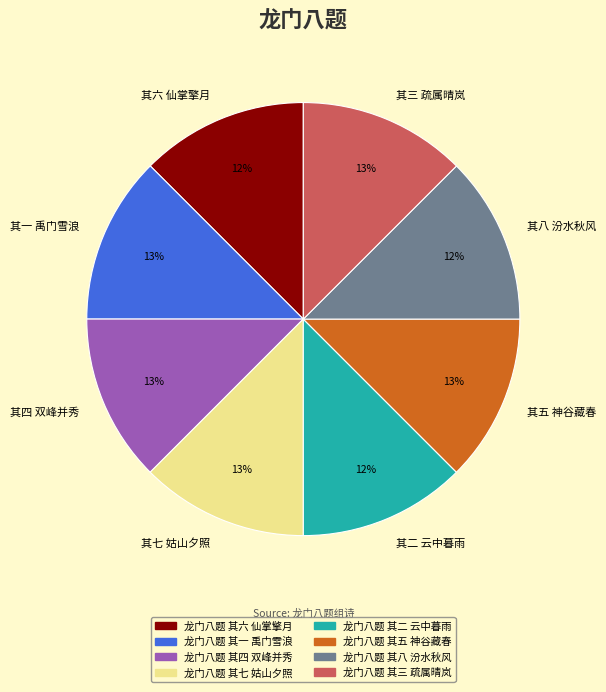

What percentage is the 其七 姑山夕照 slice, to the nearest percent?

13%